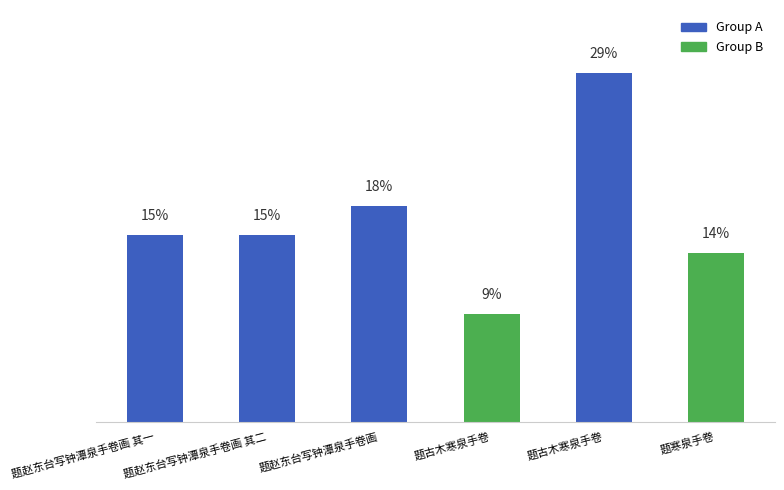

Are the bars horizontal?

No